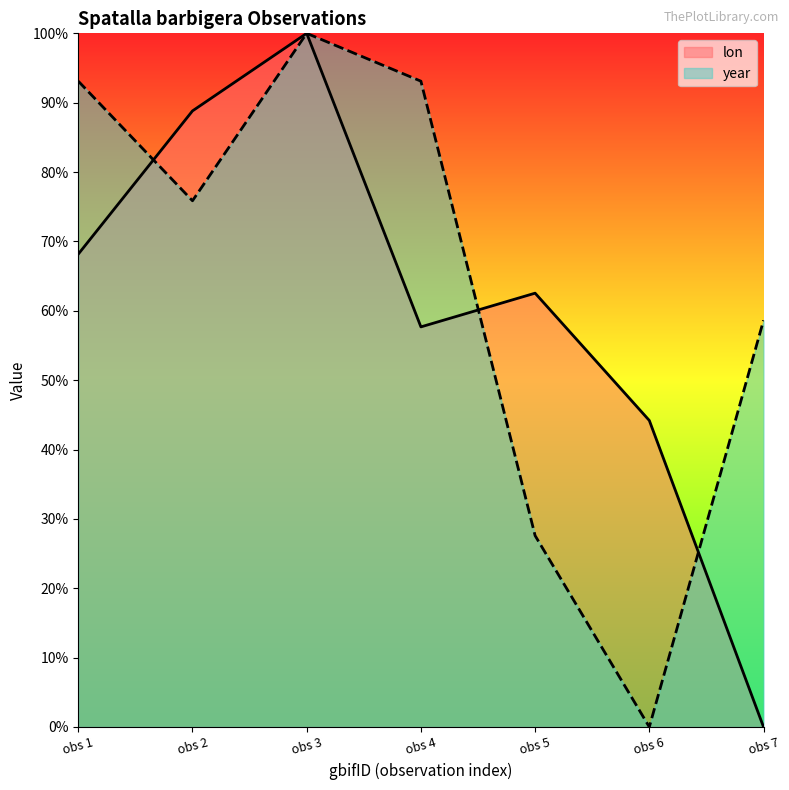

At which label is year closest to 50?

obs 7